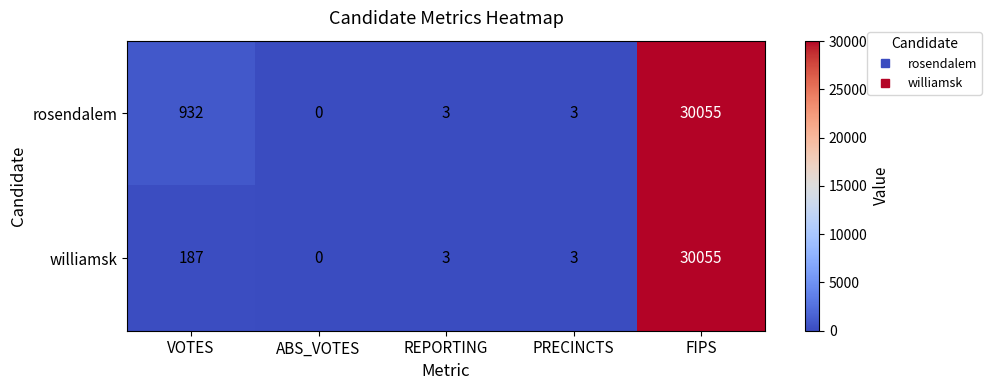

At how many categories does at least one series exceed 7550?

1